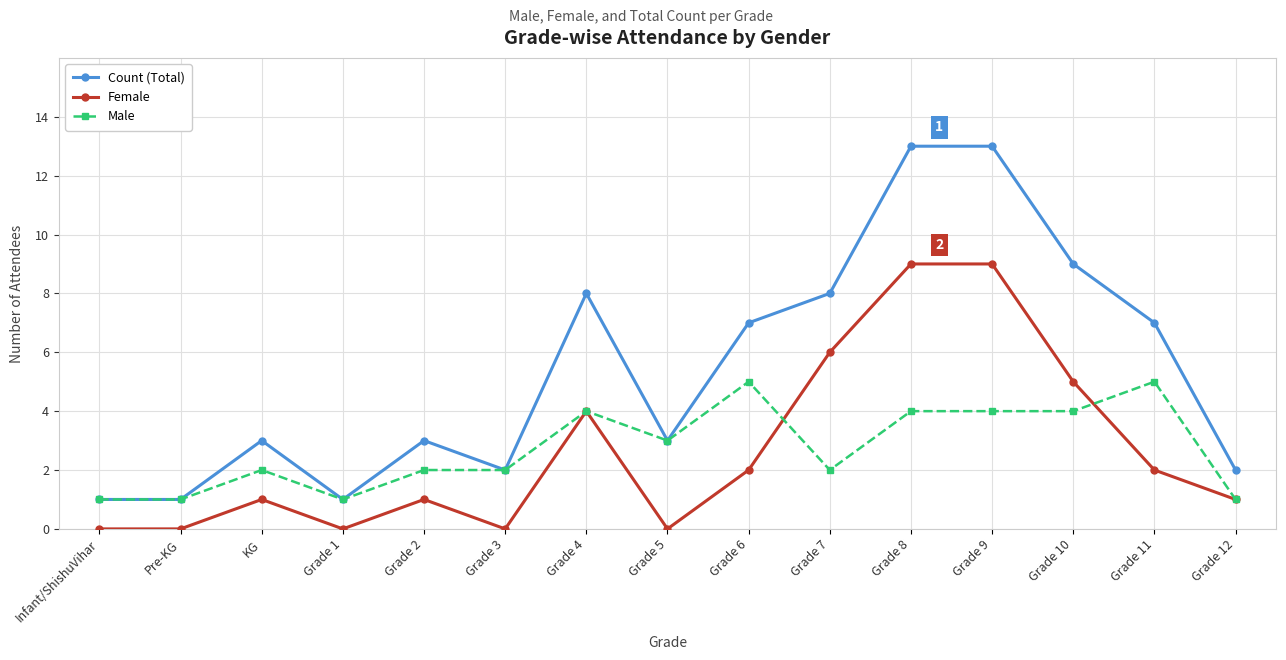

True or false: Count (Total) has more than 2 points higher than both neighbors.

True